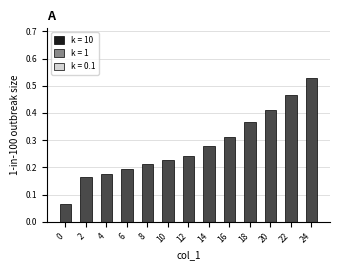

The chart shows a value of 0.2 at 12. True or false?

True